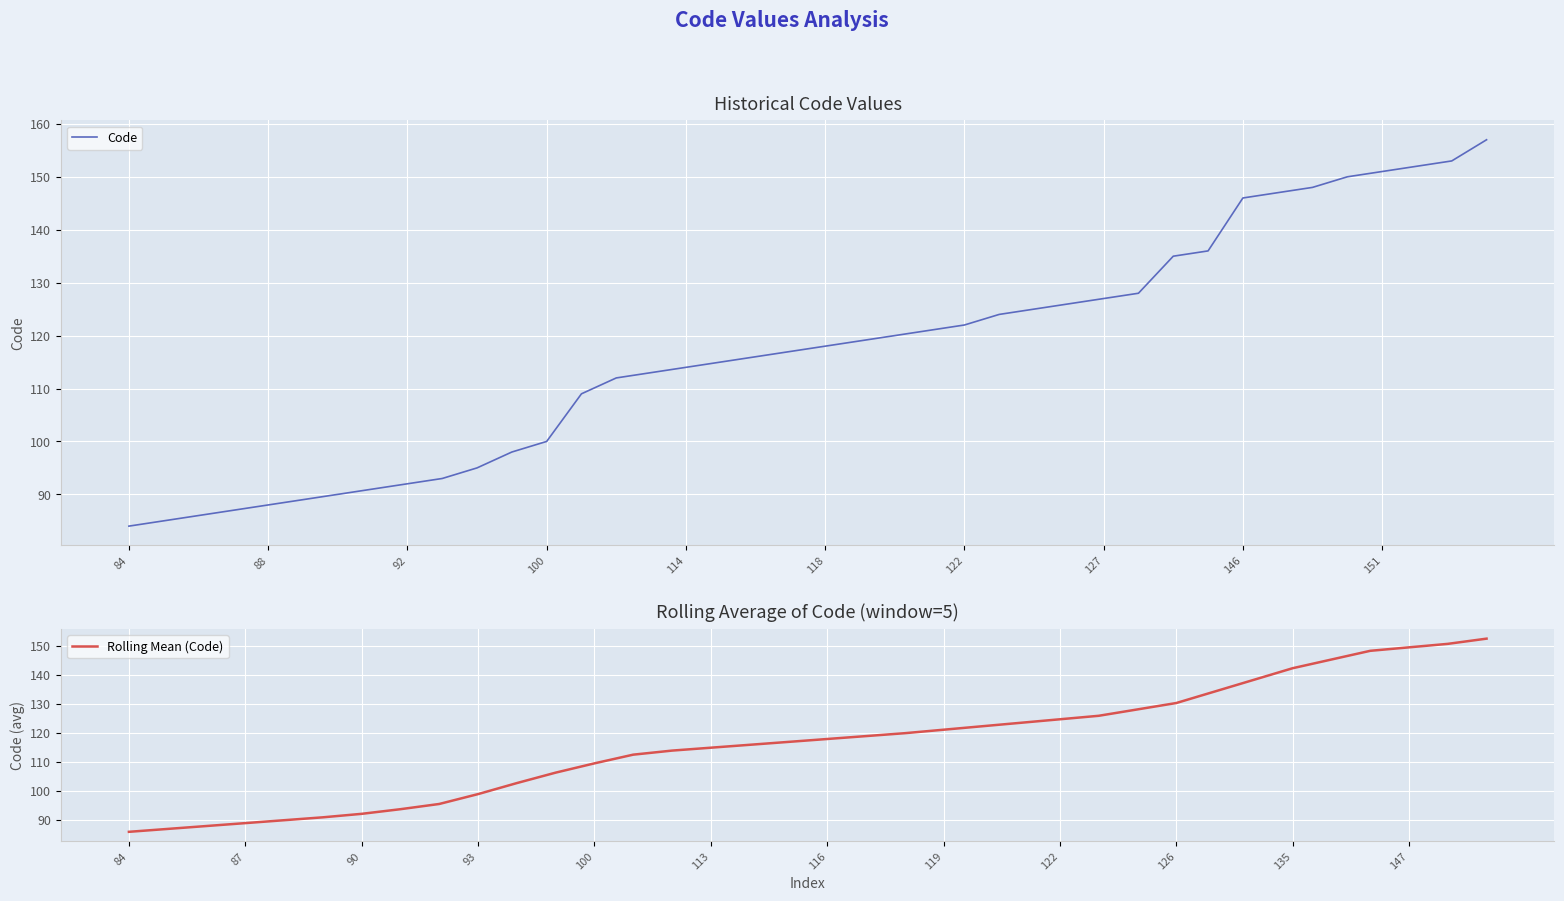

True or false: the data has more than 2 interior local peaks.

False